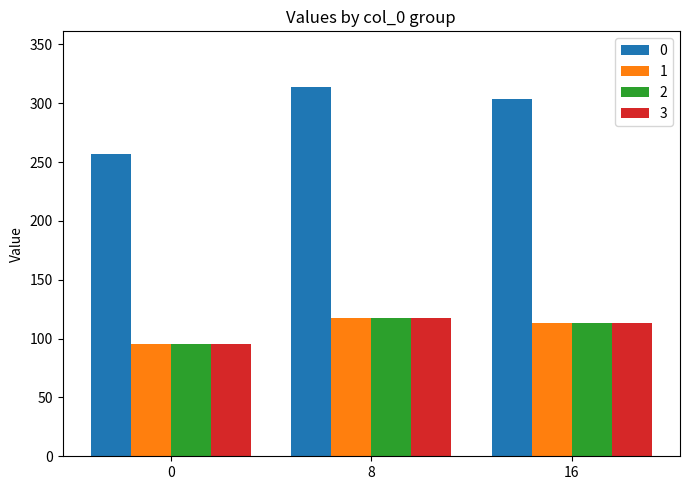

What is the sum of all 0 values?

873.9